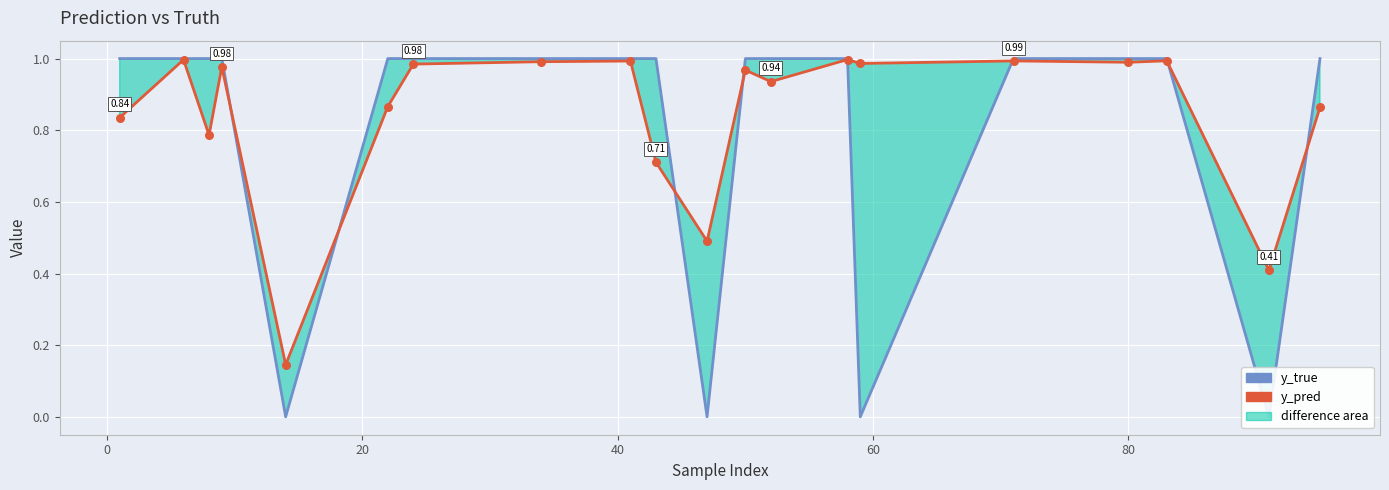

Which series has the largest total across all categories?

y_pred